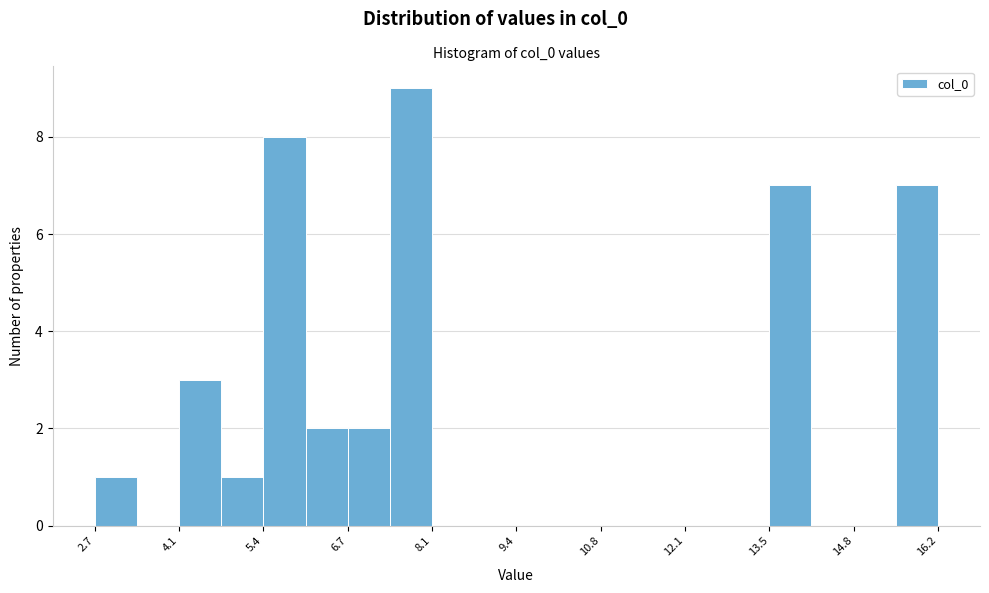

Read against the x-axis, roughly where is the centre of the tallest bar?

7.8